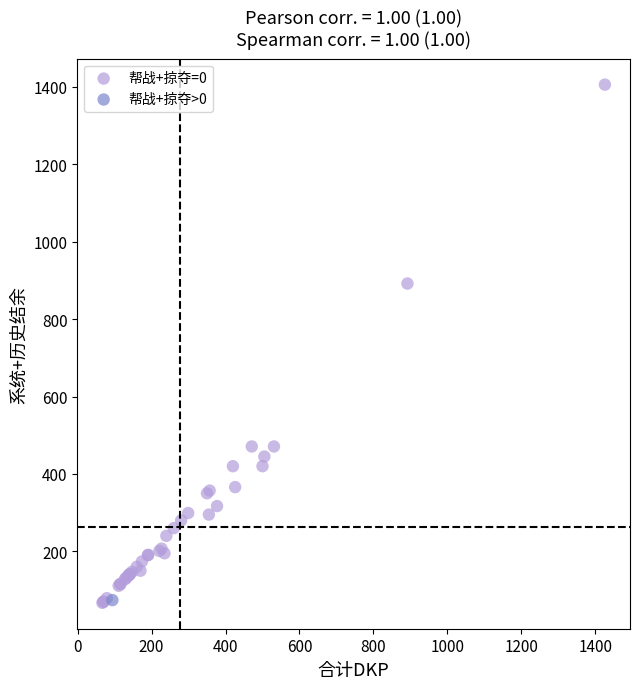

What are all the series names shown in the legend?

帮战+掠夺=0, 帮战+掠夺>0